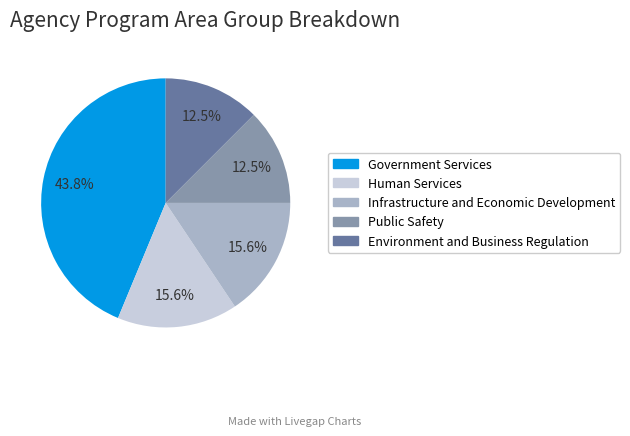

How many segments does this pie chart have?

5